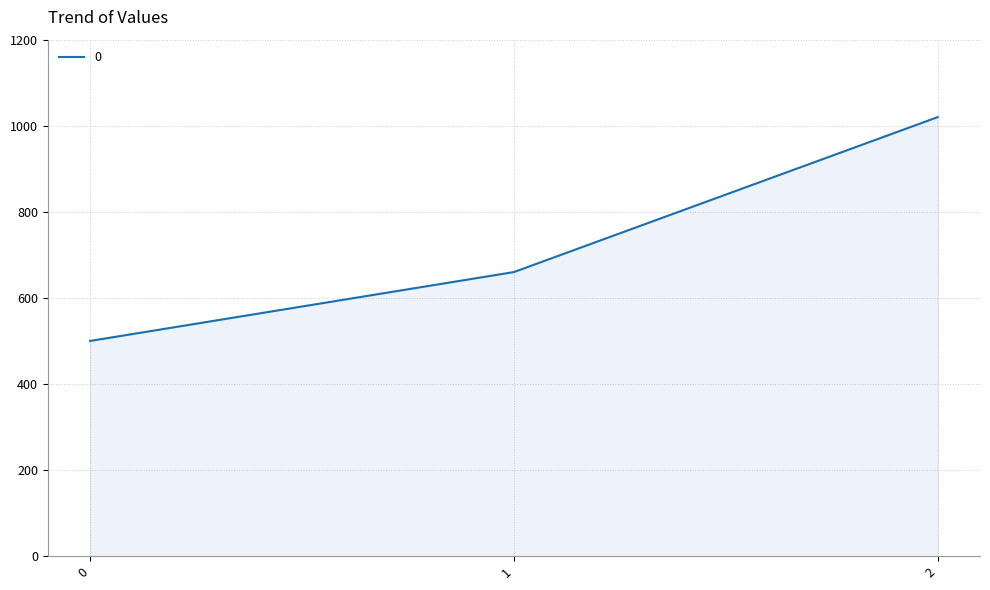

Is it true that the value at 2 is 1813?

False